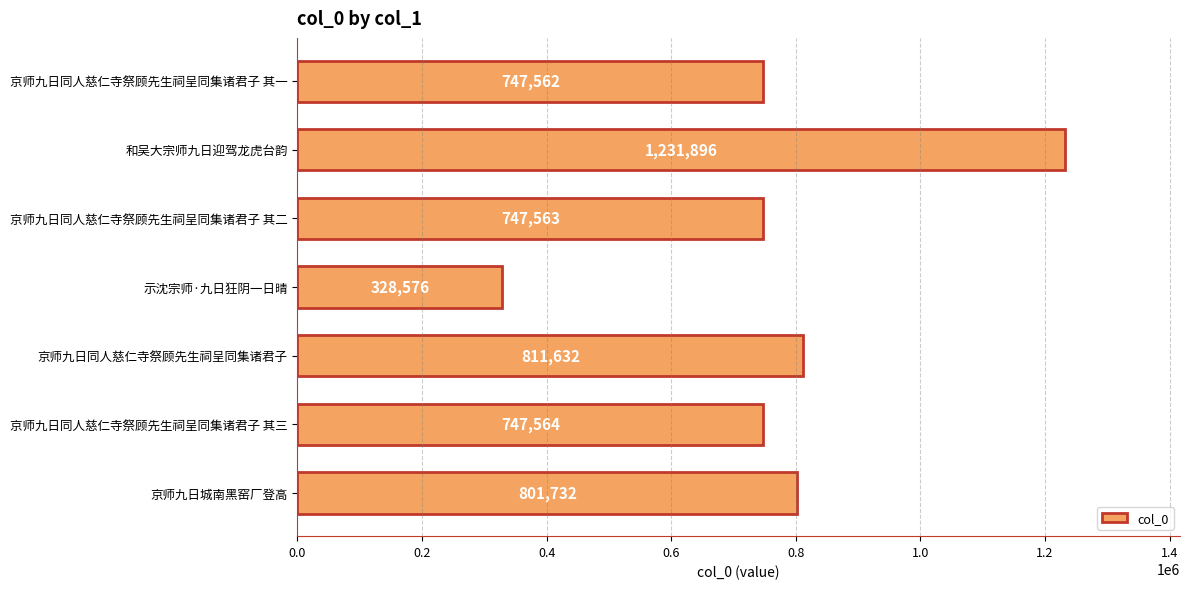

Which label corresponds to the smallest value in the chart?

示沈宗师·九日狂阴一日晴